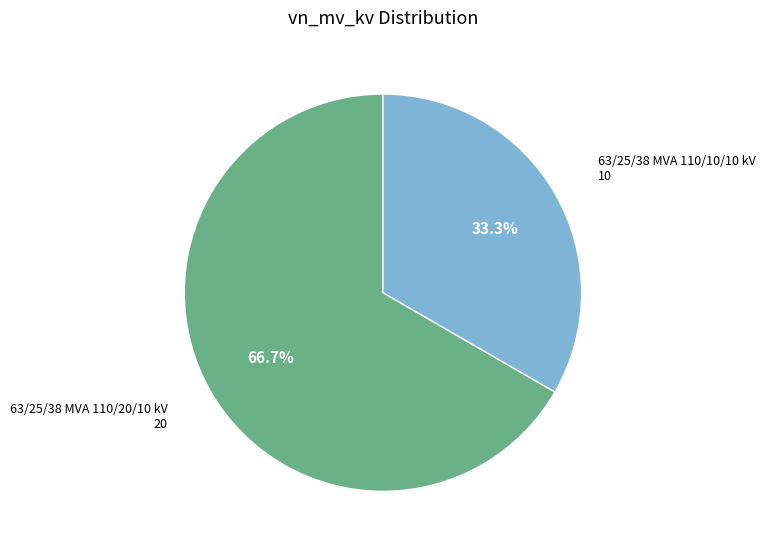

Rank the categories by value from lowest to highest.

63/25/38 MVA 110/10/10 kV, 63/25/38 MVA 110/20/10 kV